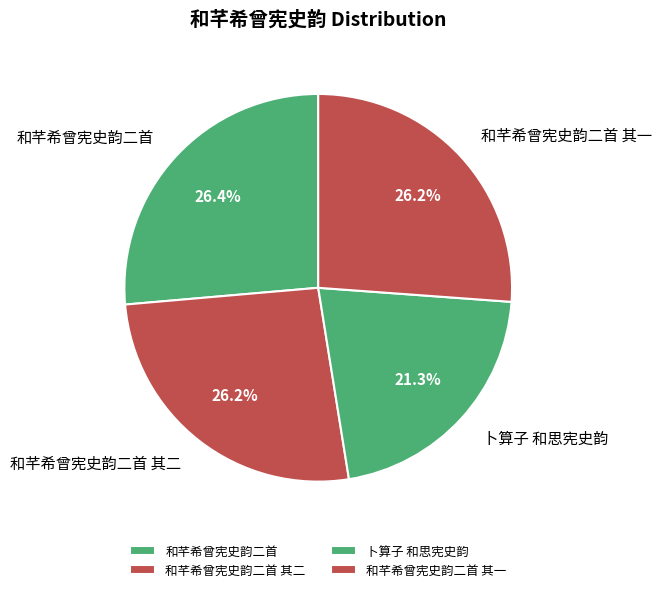

Which category has the smallest portion of the pie?

卜算子 和思宪史韵